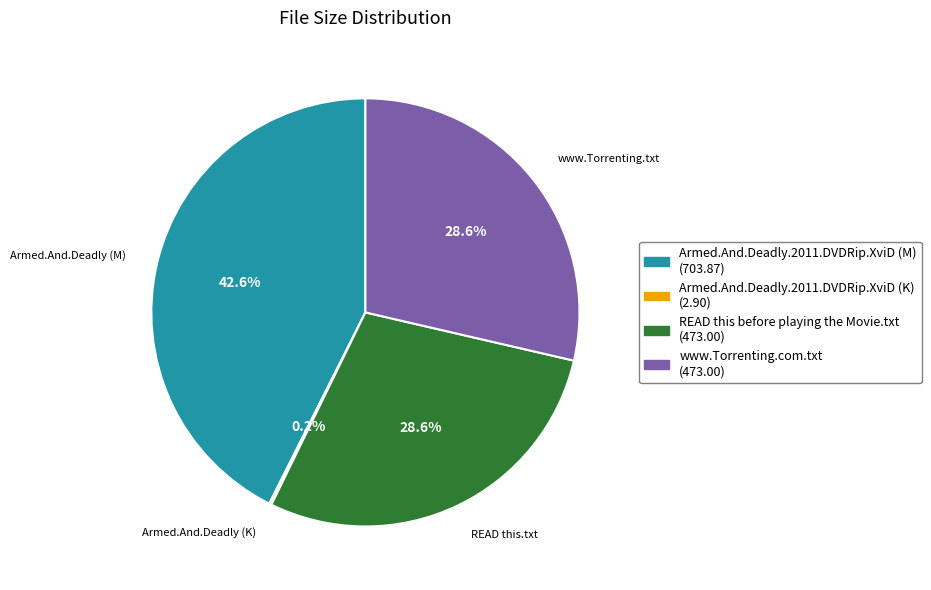

Is there a majority slice in this chart?

No